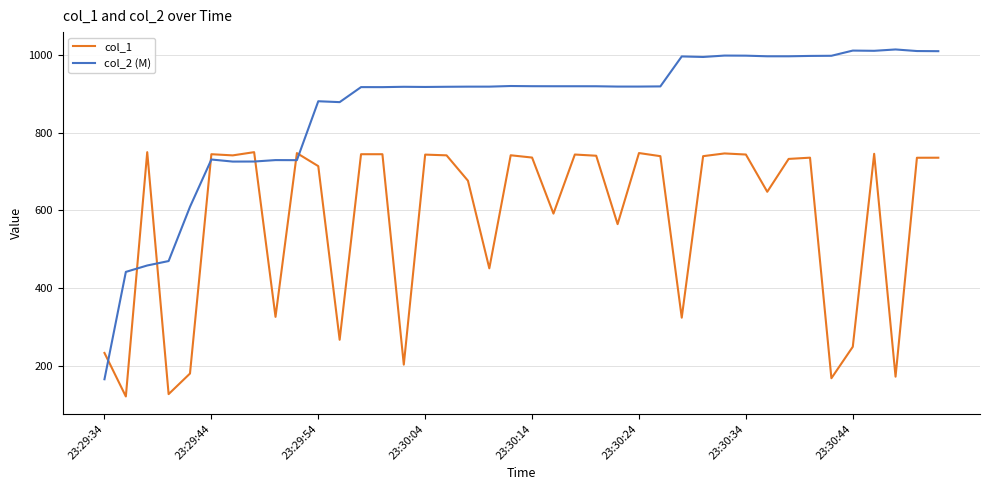

At how many categories does at least one series exceed 257?

39